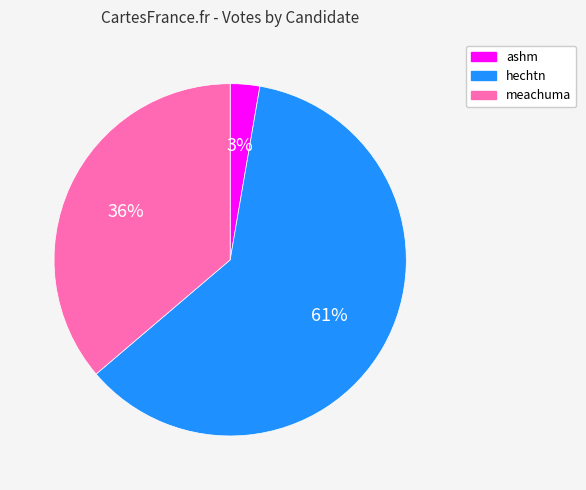

Which category has the smallest portion of the pie?

ashm